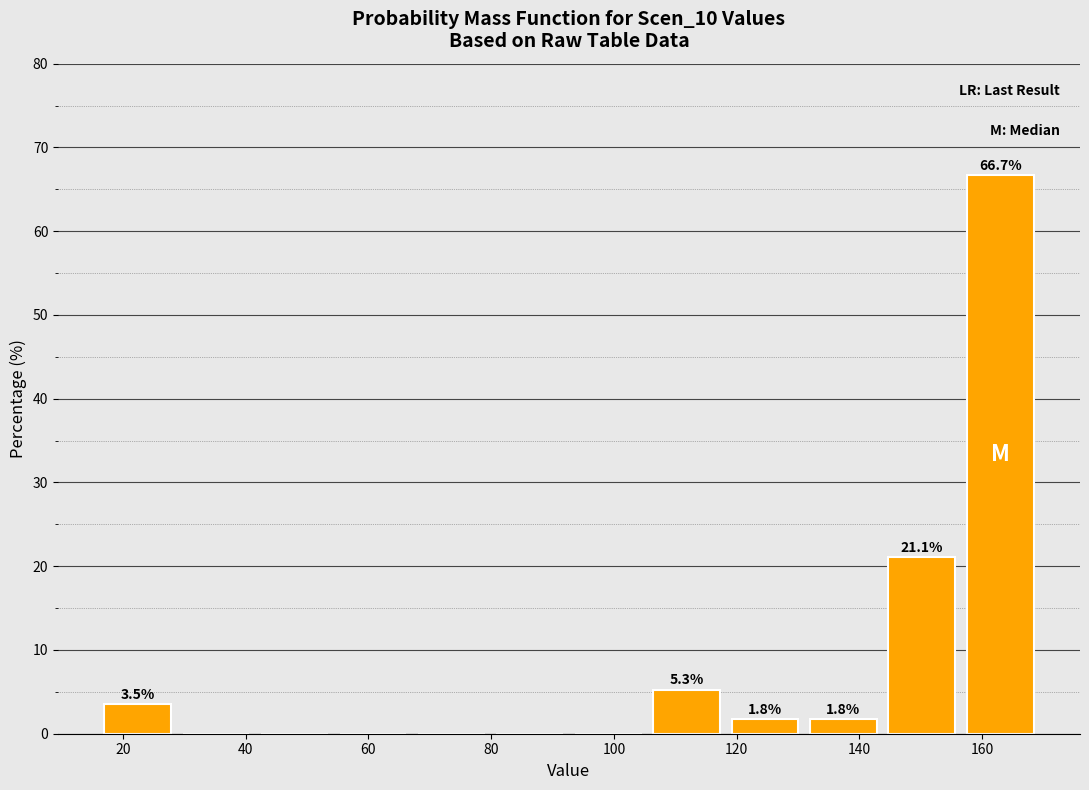

Over which range of the x-axis is the bar tallest?

156 to 170